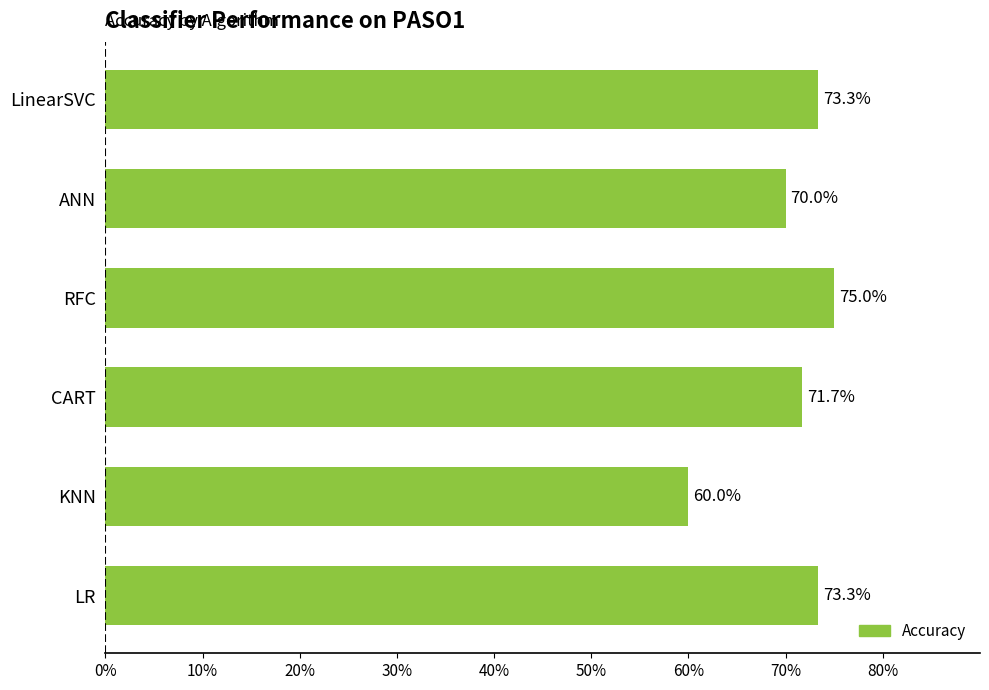

What is the difference between the second highest and minimum values?

0.1